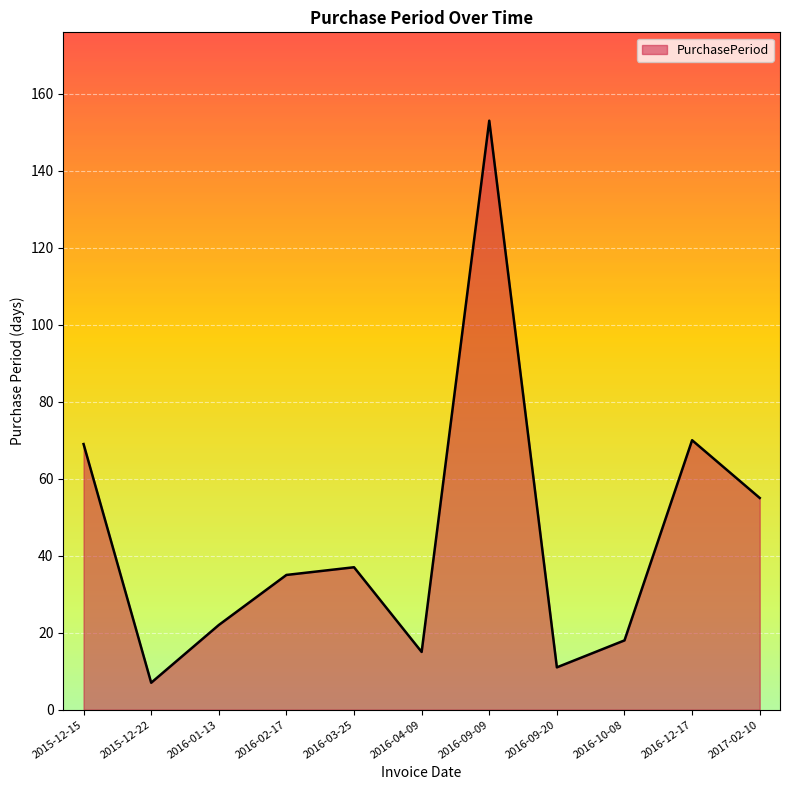

Which has a higher value, 2016-09-09 or 2017-02-10?

2016-09-09